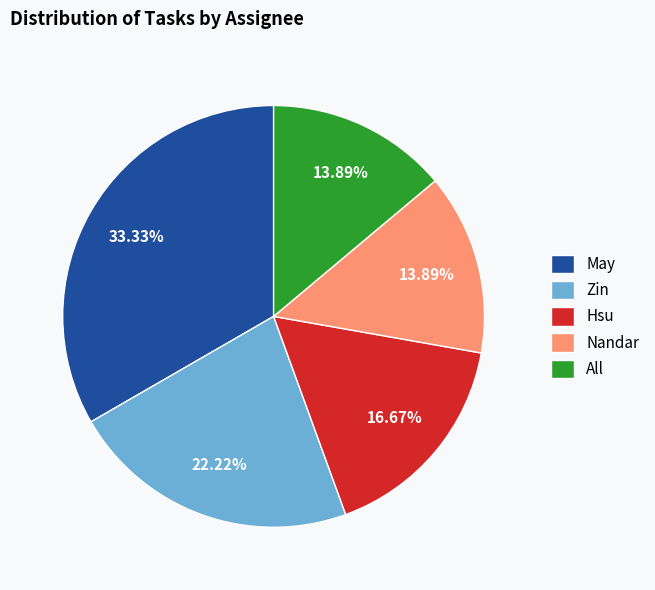

Is the sum of May and All greater than half?

No